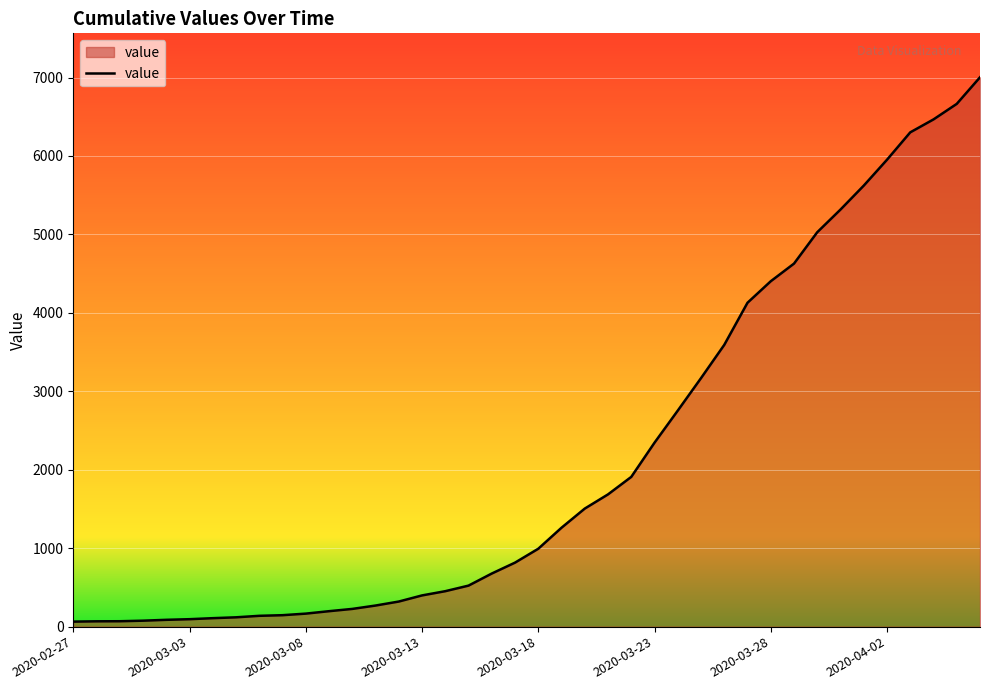

What is the minimum value shown in the chart?

64